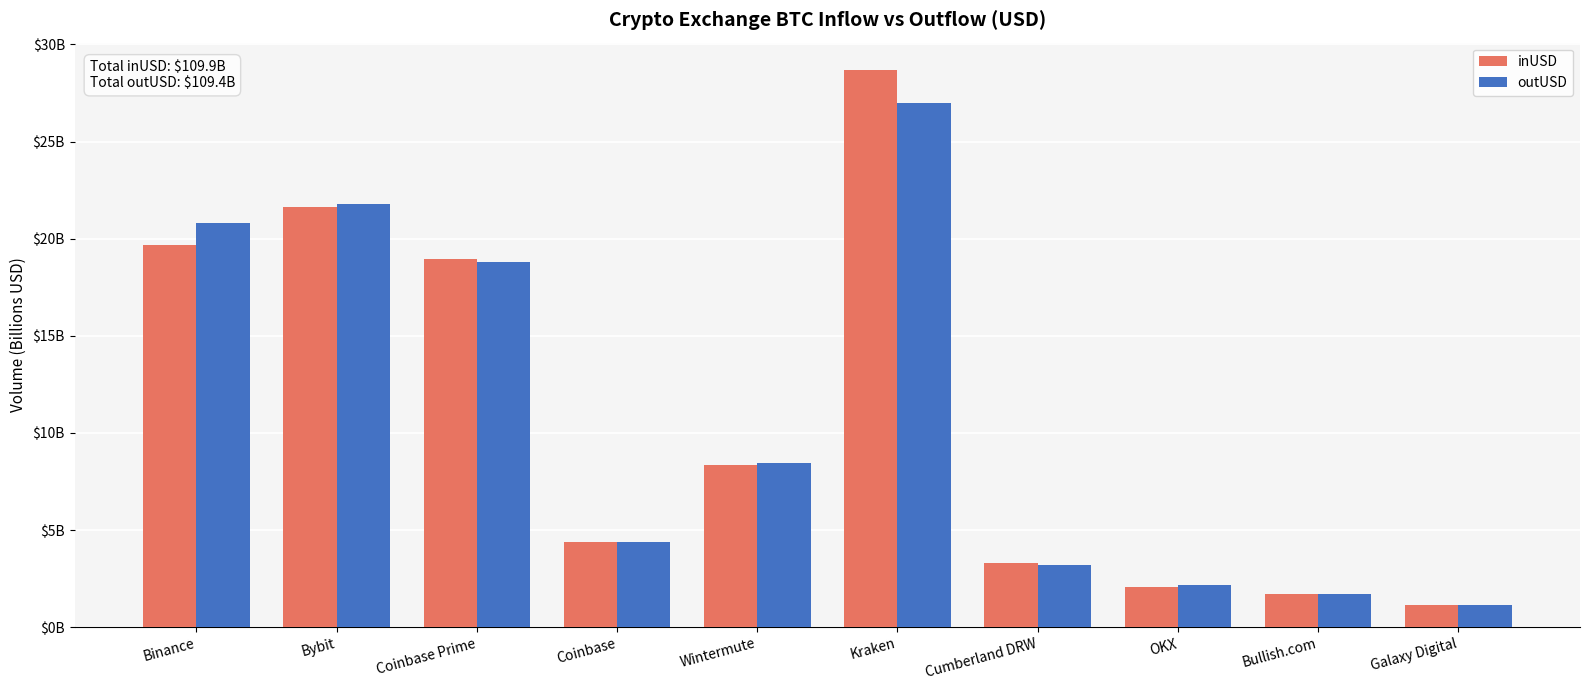

What is the difference between the maximum and minimum values in the inUSD series?

27.5